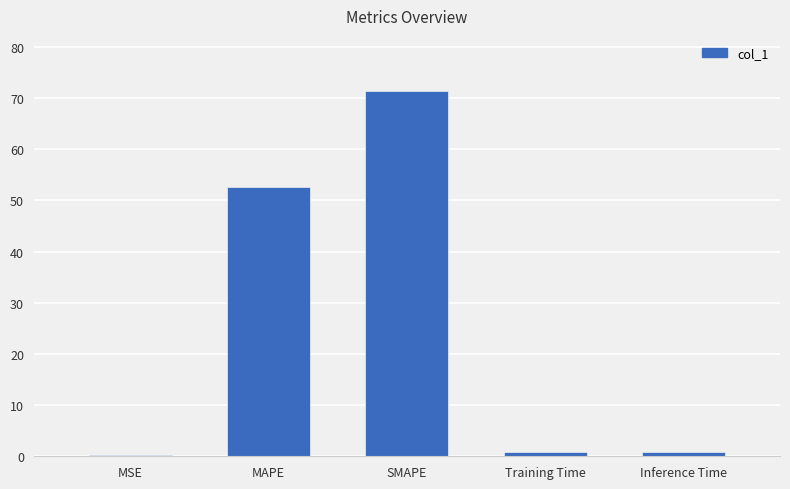

What is the difference between the values at Inference Time and SMAPE?

70.6